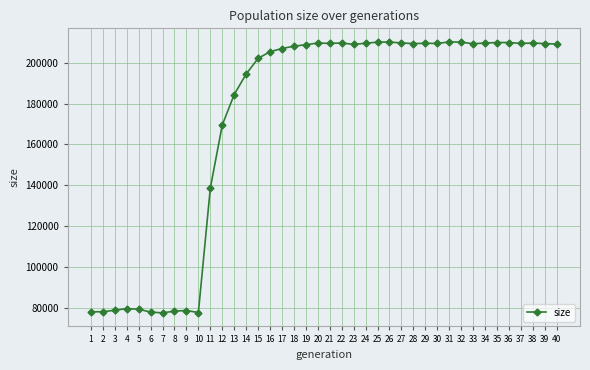

Is this an area chart (filled region under the line)?

No